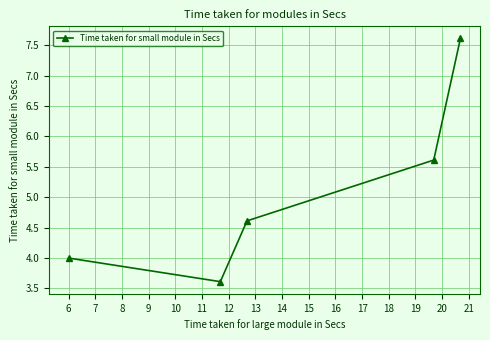

What is the smallest value displayed?

3.6